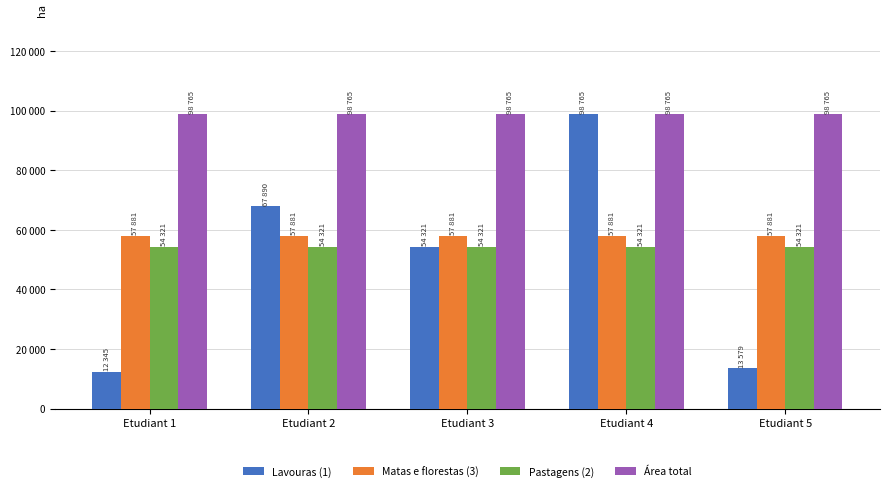

Does the chart contain stacked bars?

No